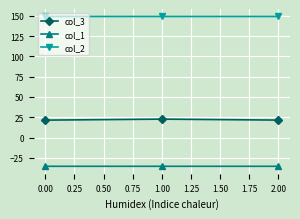

Is it true that col_1 equals -18.5 at 0.00?

False